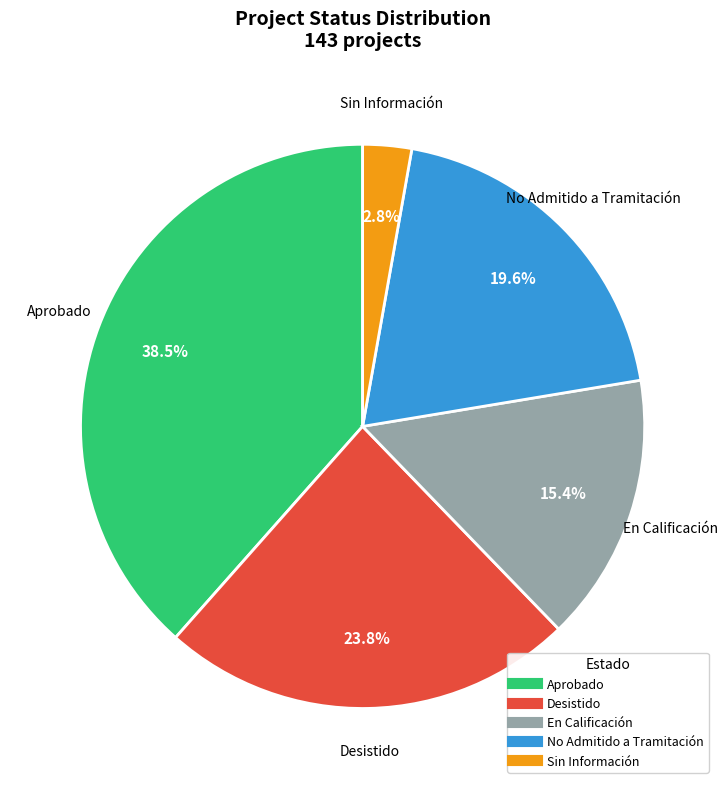

Which slice is the smallest?

Sin Información